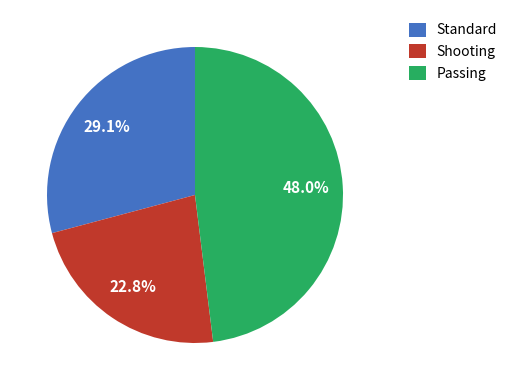

What is the largest slice in the pie chart?

Passing